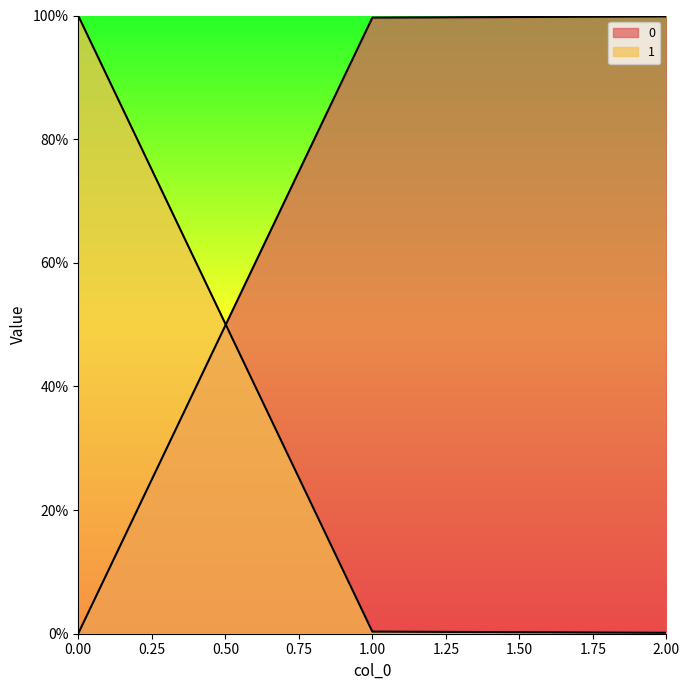

What value does the 0 series have at 2?

1.0